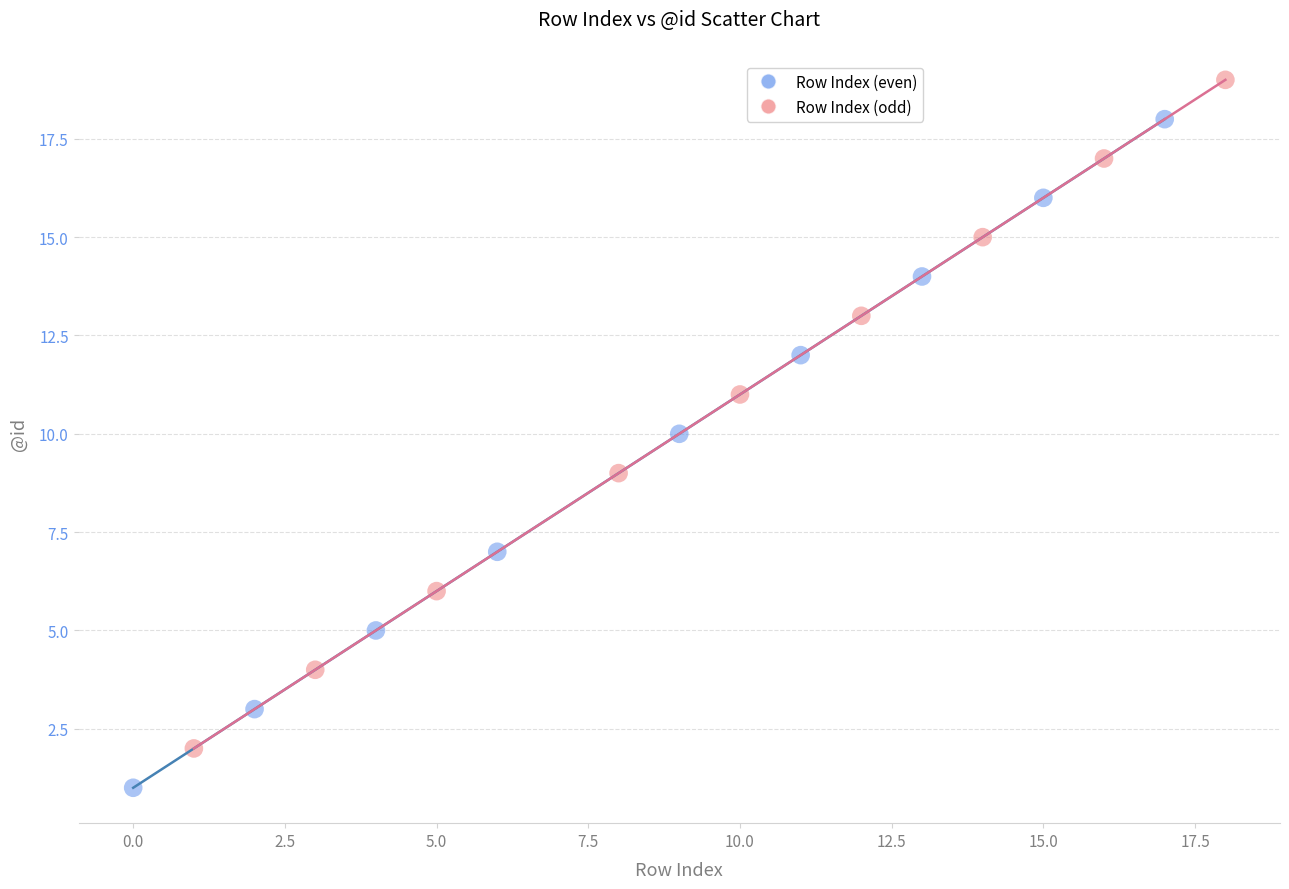

Which series contains the lowest Y value?

Row Index (even)